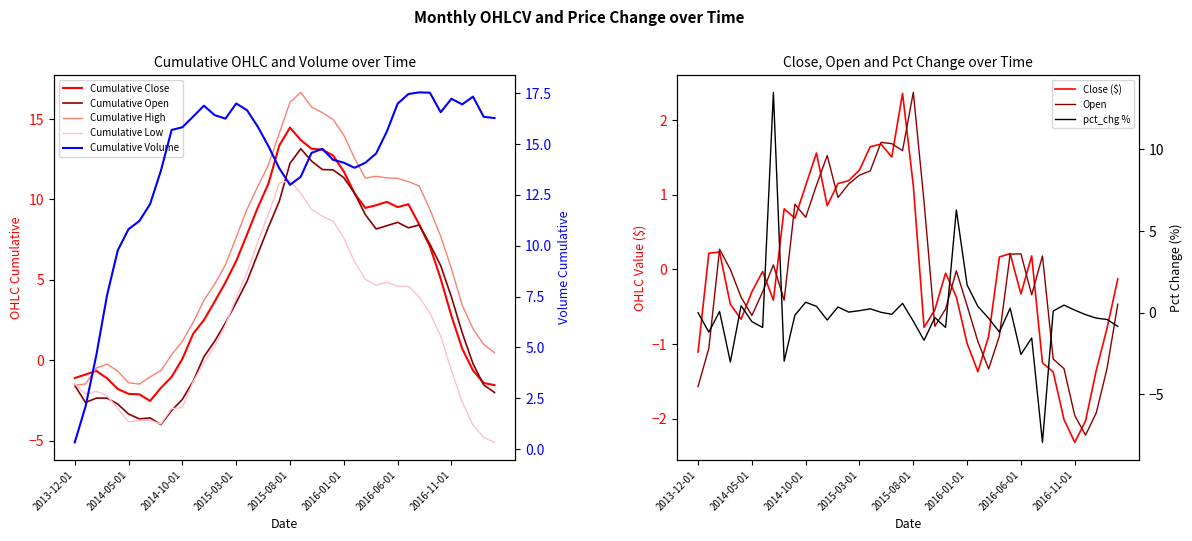

Which series has the largest range (max minus min)?

pct_chg